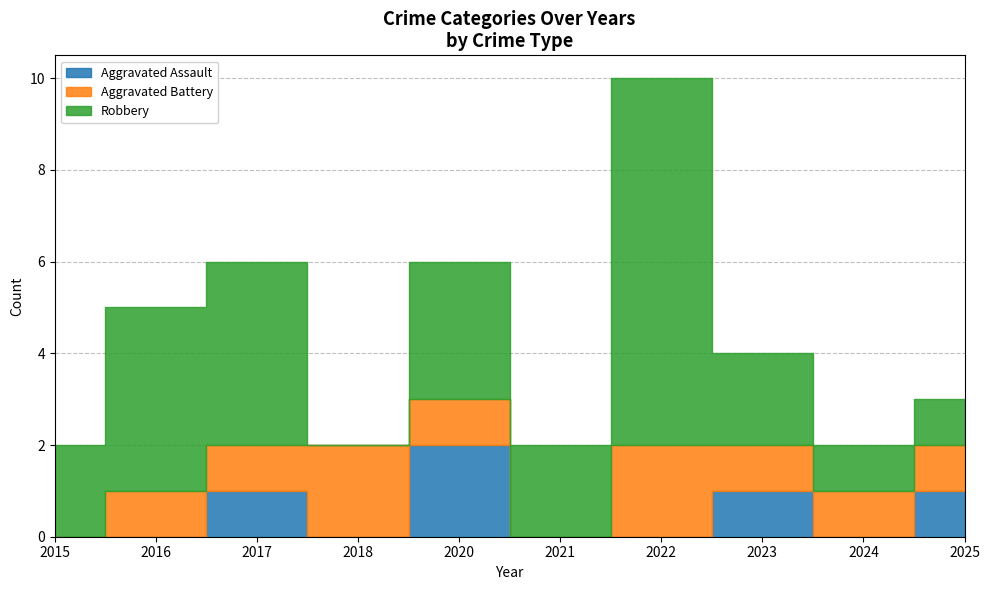

The Aggravated Battery series shows 1 at 2024. True or false?

True